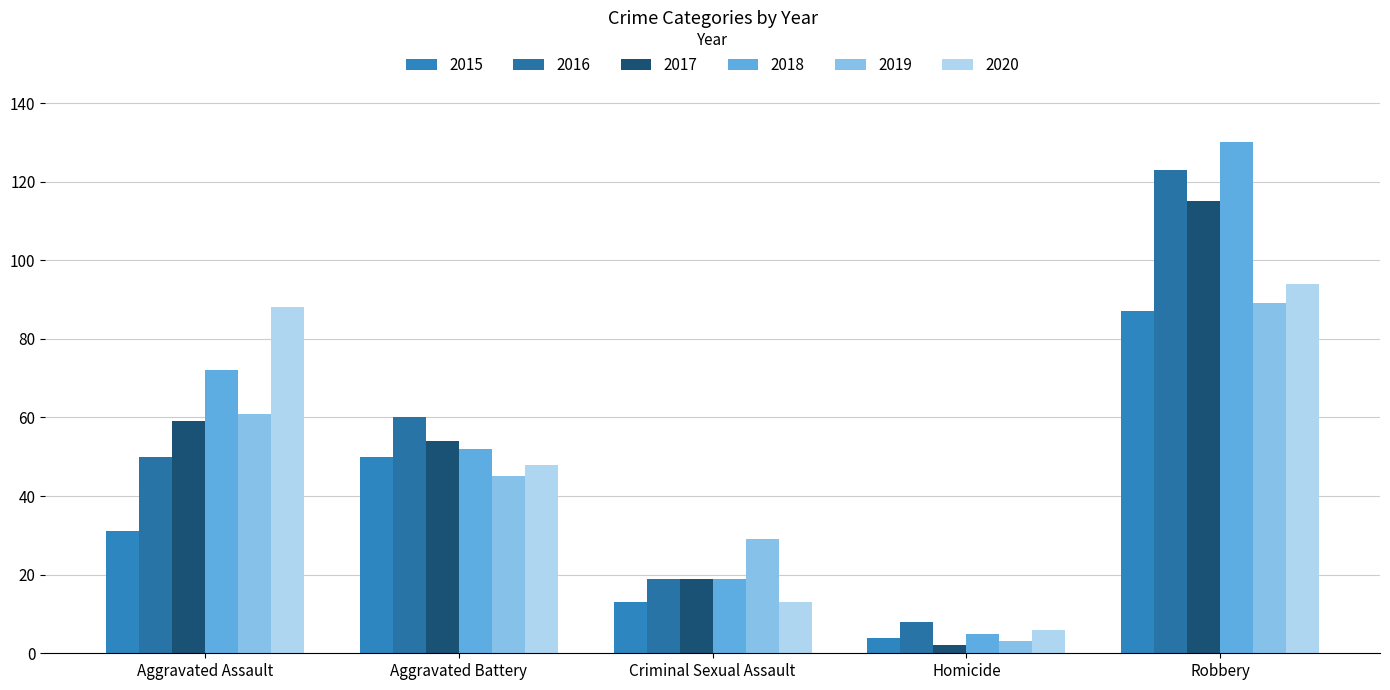

Count the number of categories in the chart.

5